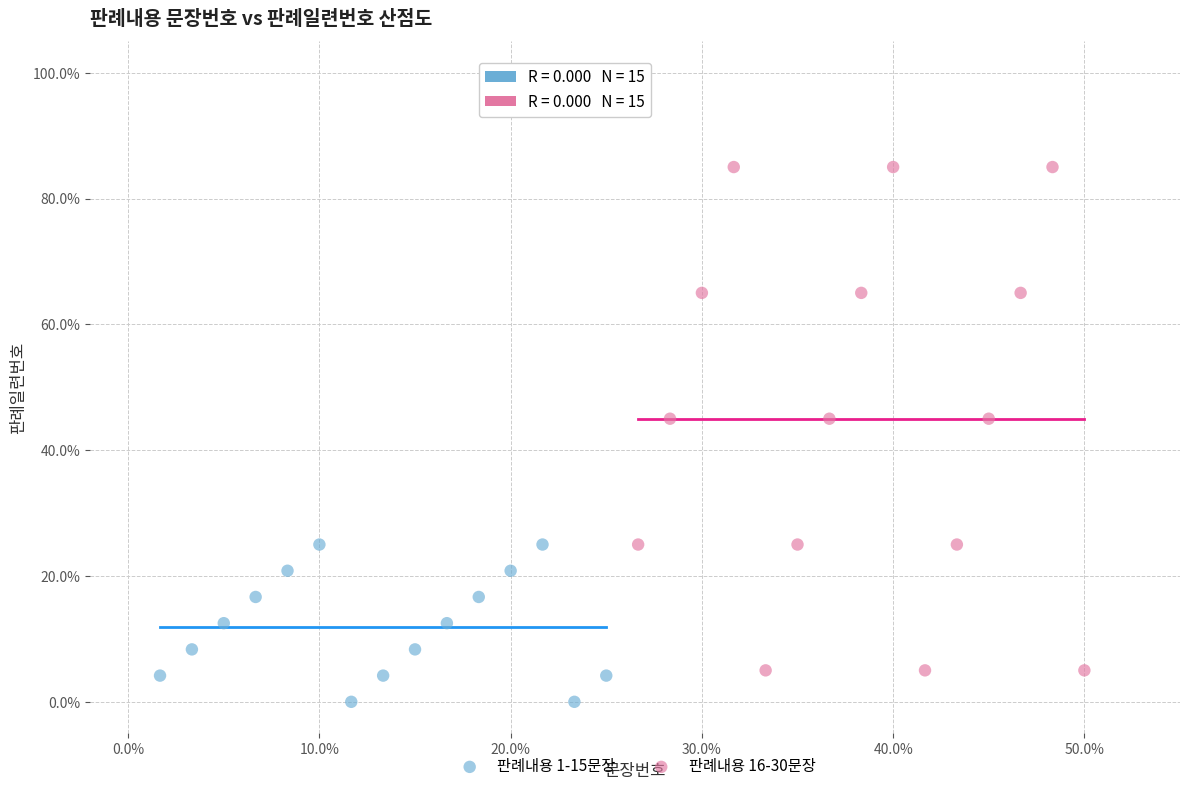

Which series contains the lowest Y value?

판례내용 1-15문장